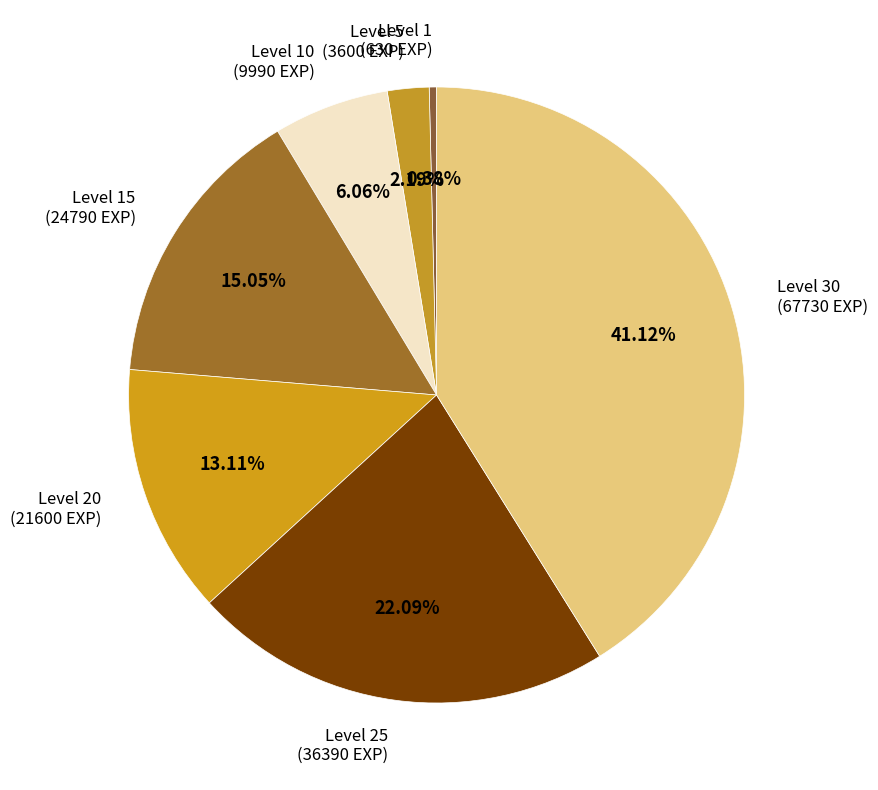

How many slices are in this pie chart?

7